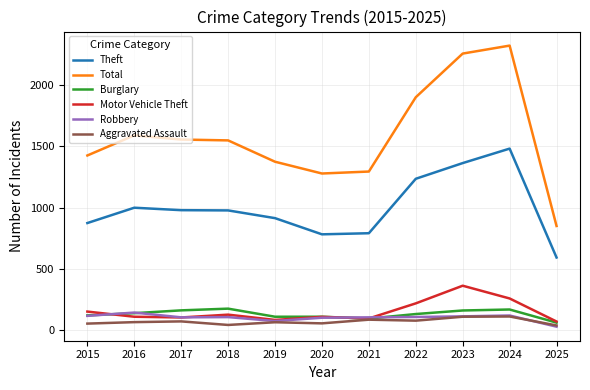

What is the difference between the maximum and minimum values in the Robbery series?

115